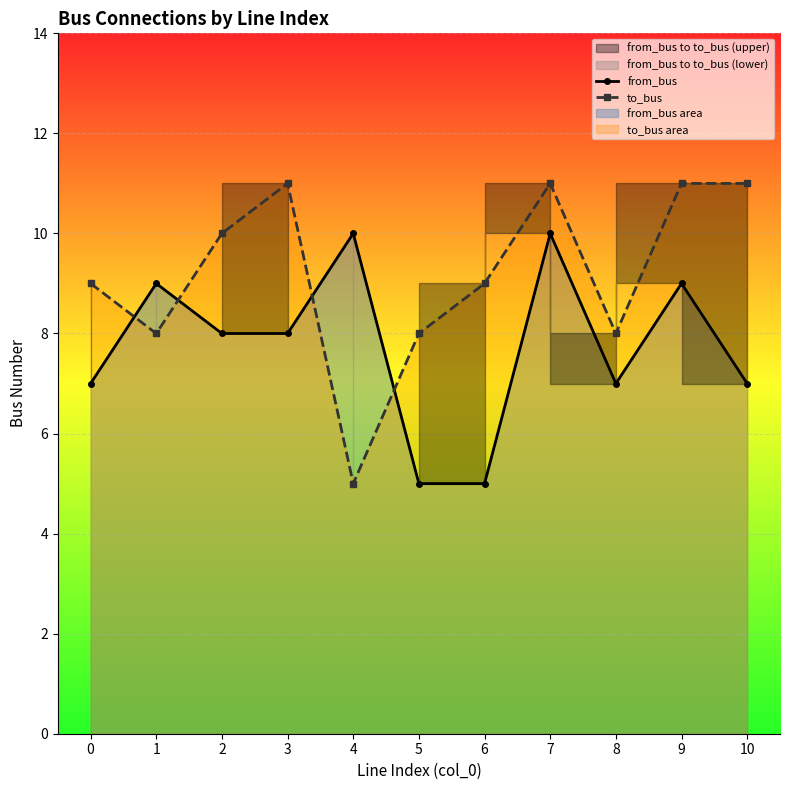

The value of to_bus at 2 is 10. True or false?

True